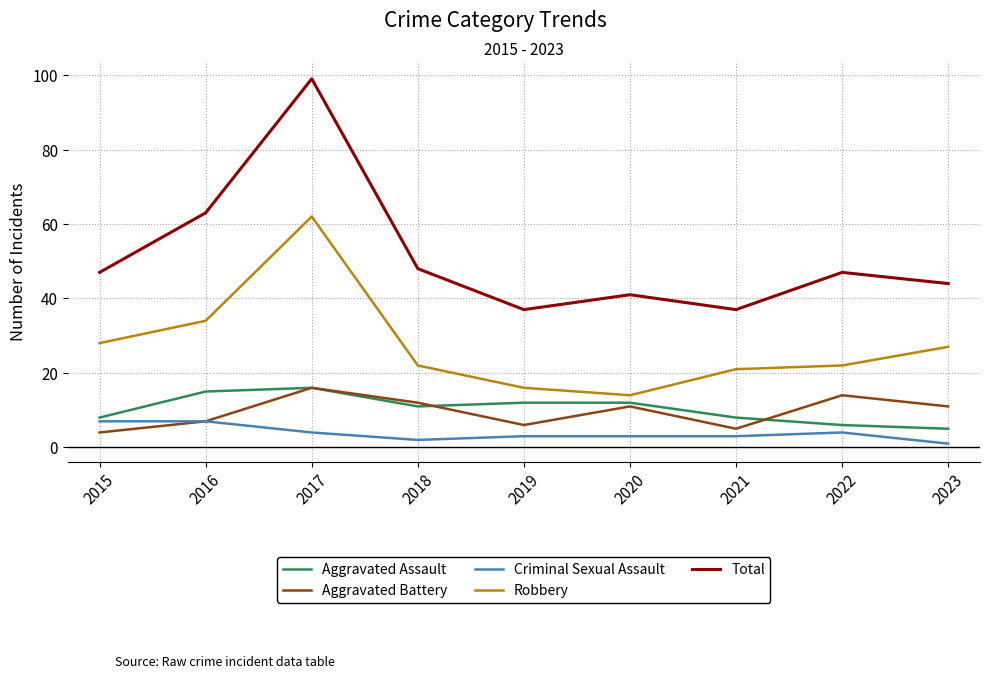

Count the number of categories in the chart.

9